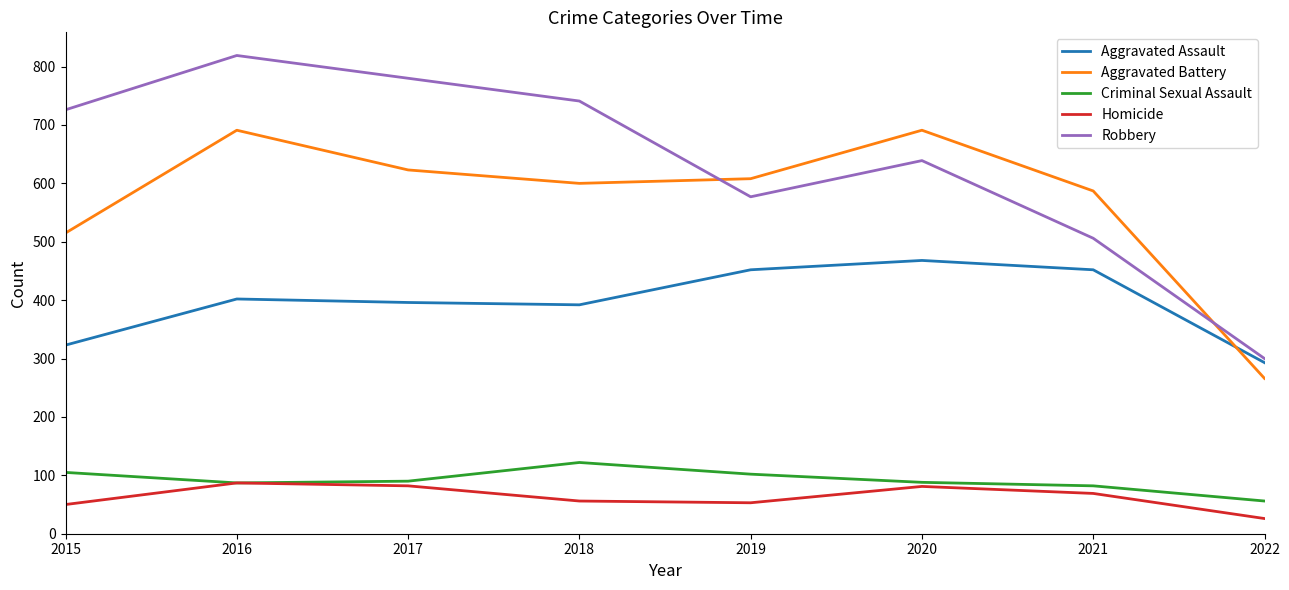

The Aggravated Battery series shows 280 at 2018. True or false?

False